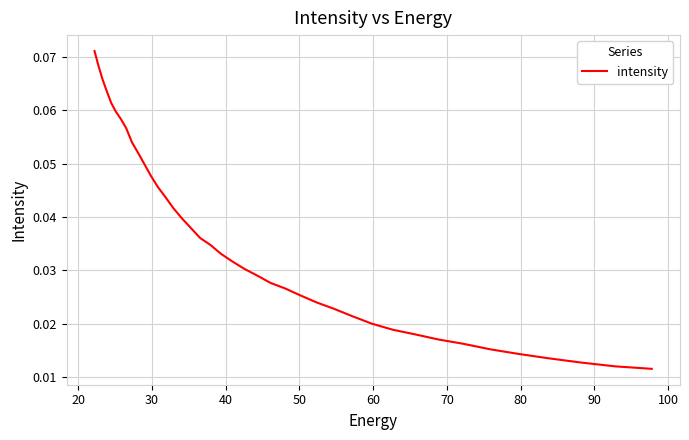

Does the chart display data point markers on the line(s)?

No